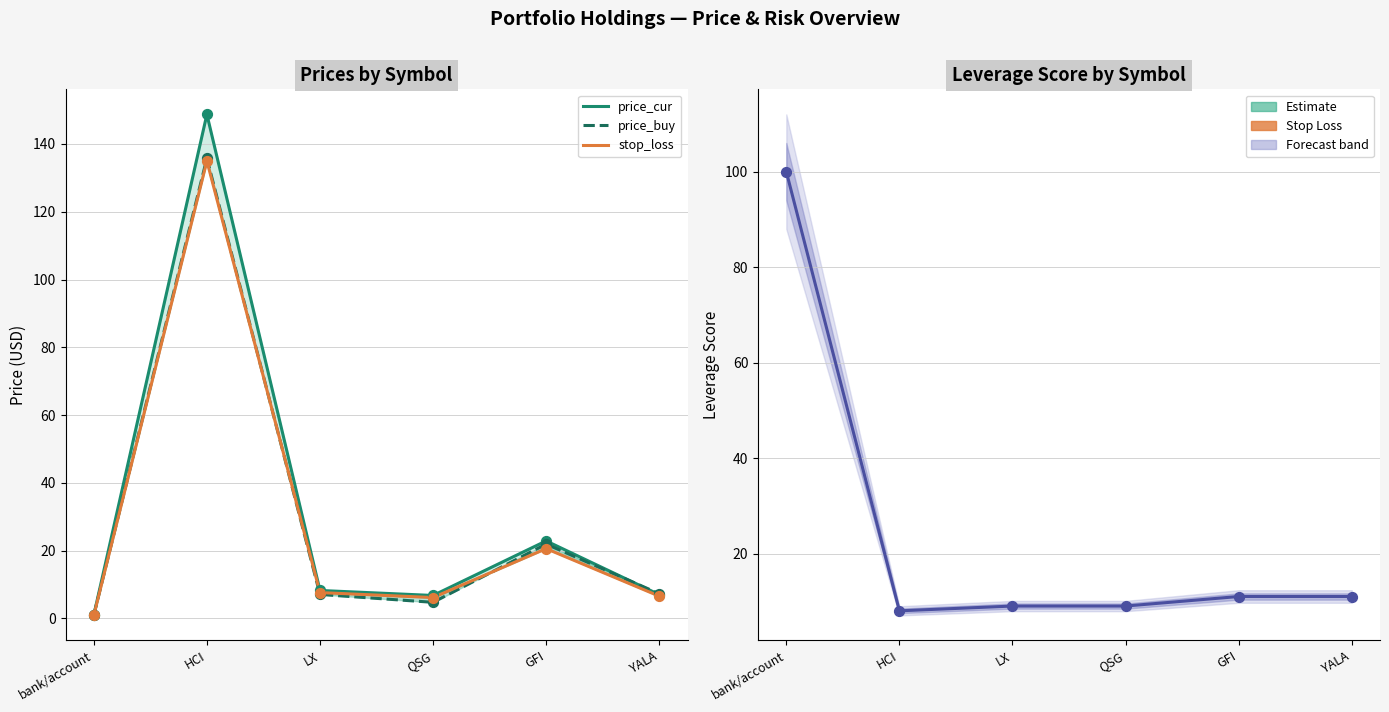

At how many categories does at least one series exceed 115?

1